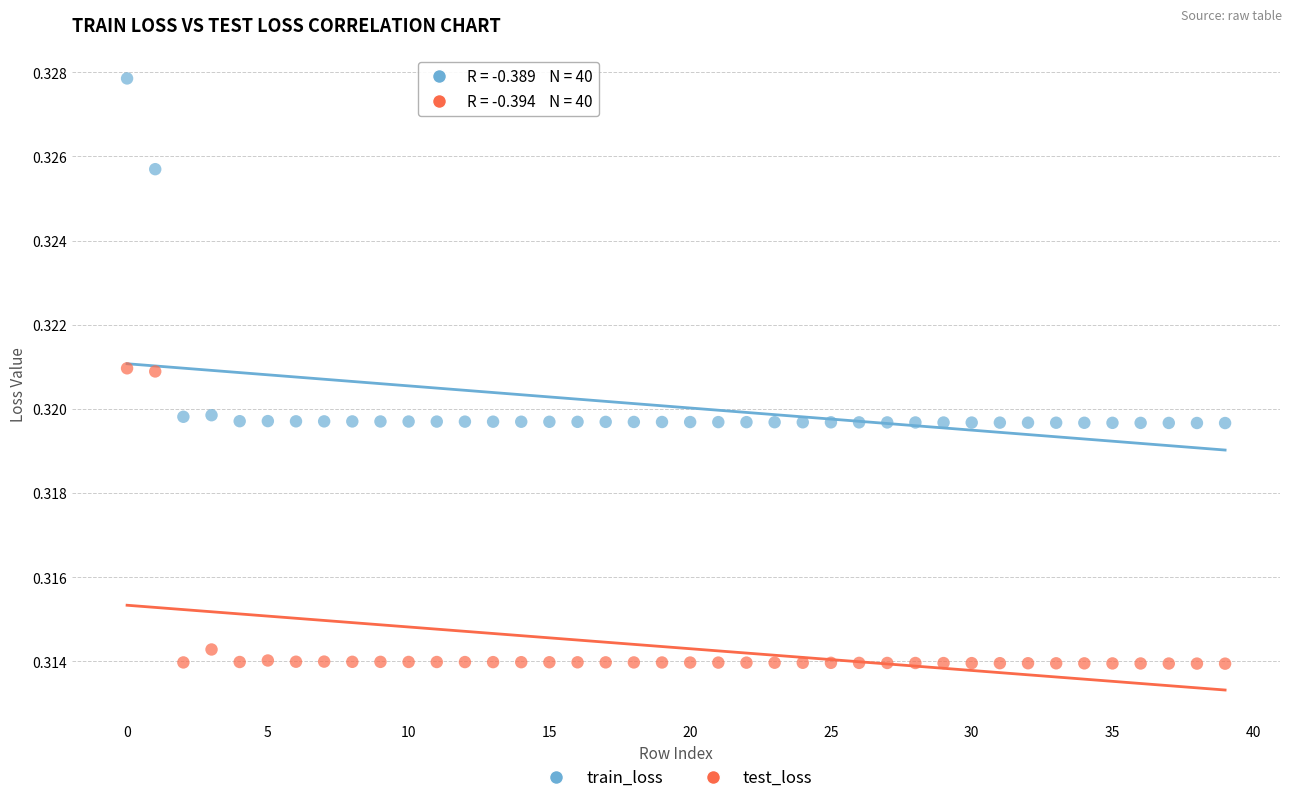

Which series reaches the minimum Y coordinate?

test_loss